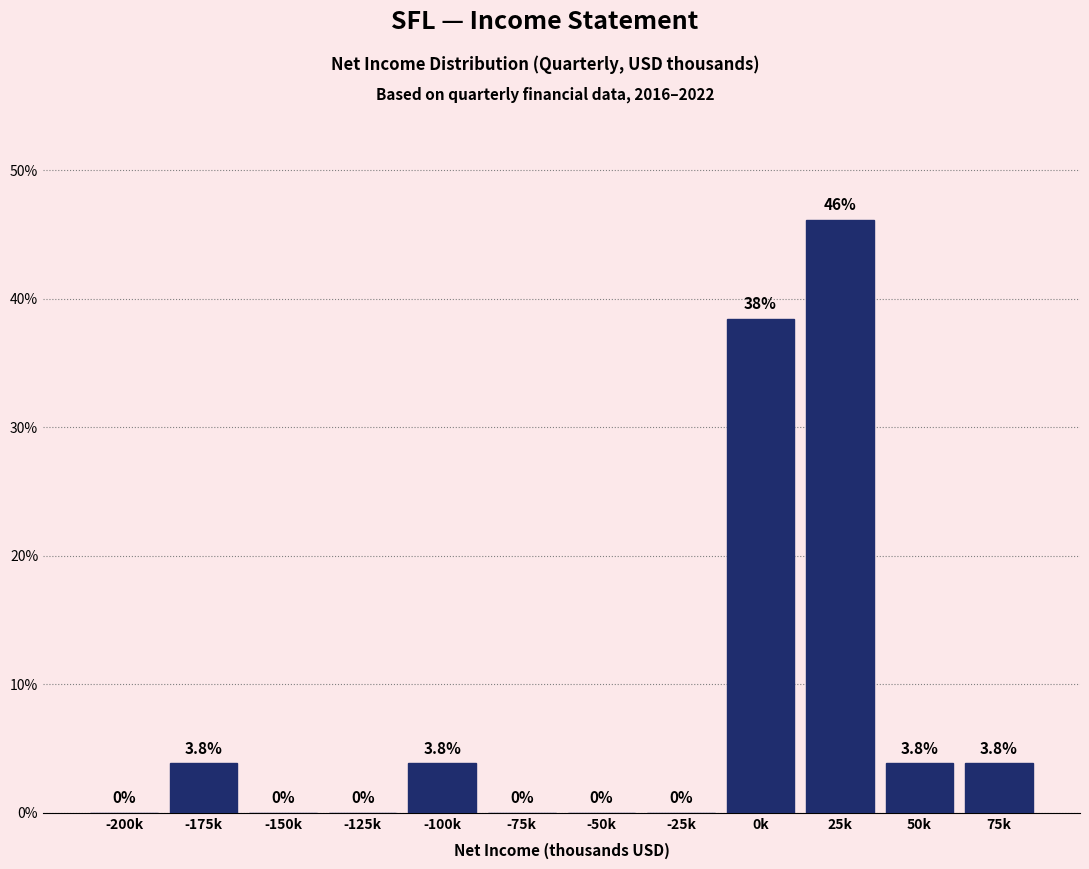

Reading left to right, transcribe all the data shown in this chart.

-200k=0.0	-175k=3.8	-150k=0.0	-125k=0.0	-100k=3.8	-75k=0.0	-50k=0.0	-25k=0.0	0k=38.5	25k=46.2	50k=3.8	75k=3.8